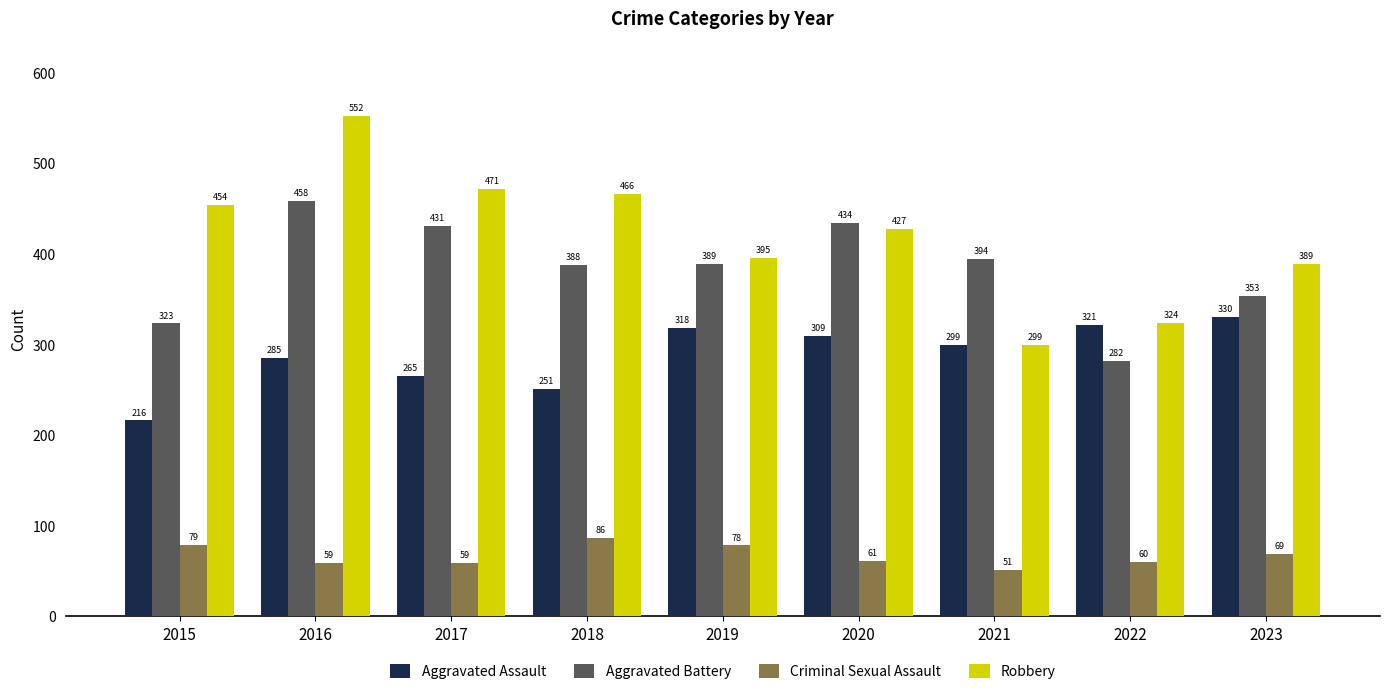

The Aggravated Assault series shows 116 at 2020. True or false?

False